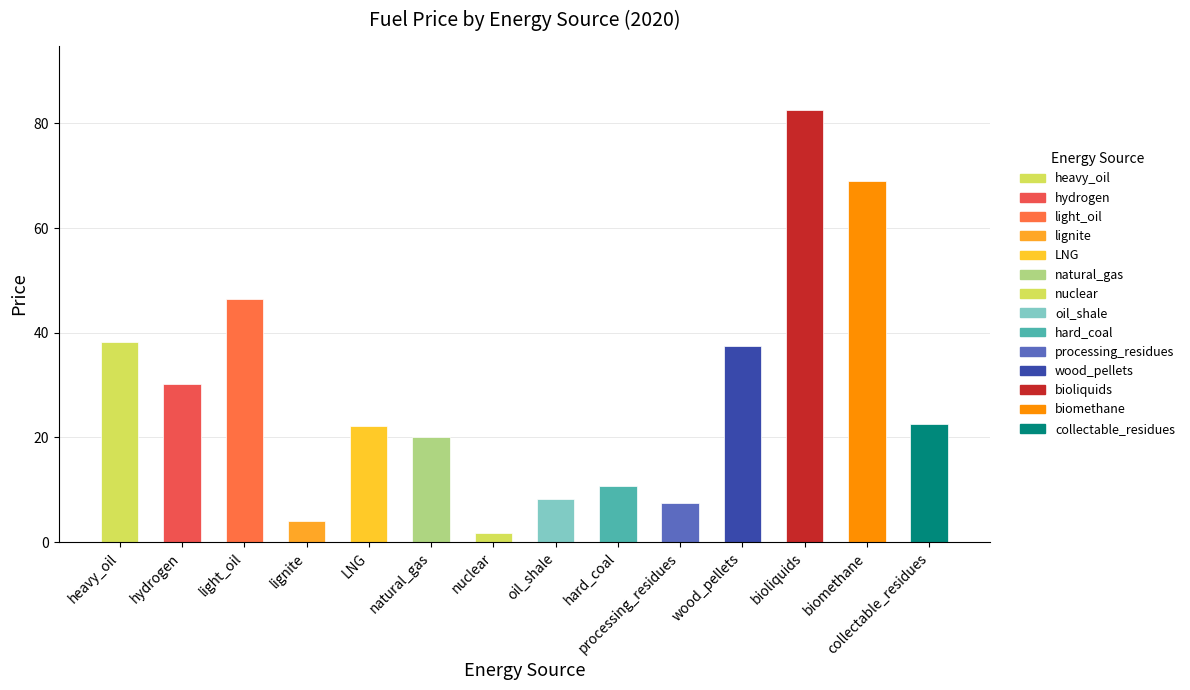

True or false: the data shows 30.2 at hydrogen.

True